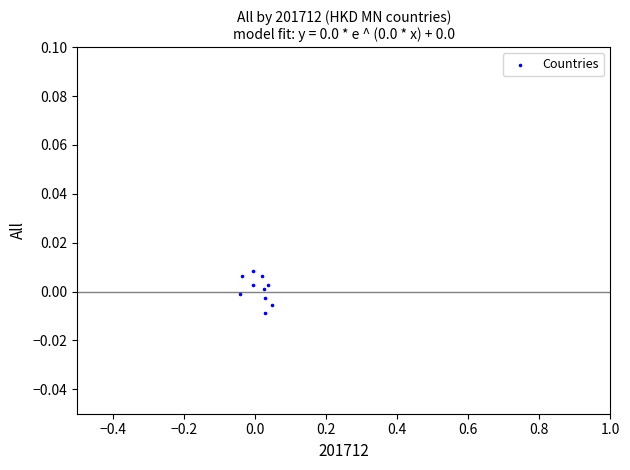

How many points are shown in the scatter plot?

10